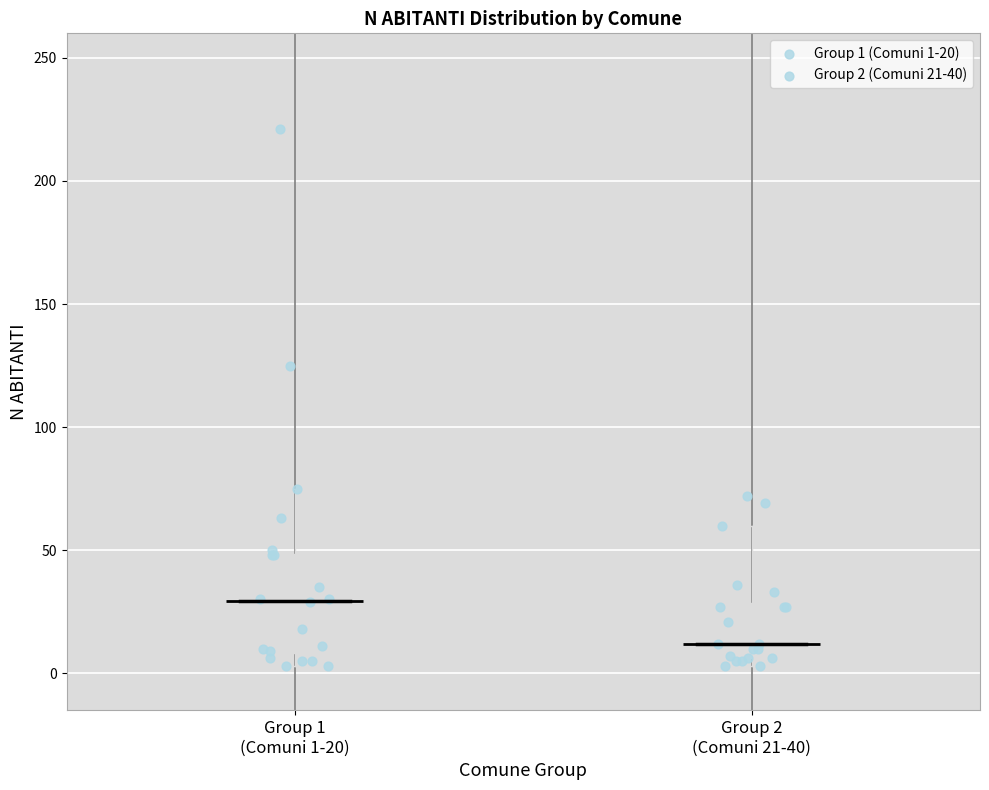

Where is the lower edge of the box for Group 2 (Comuni 21-40) on the y-axis? The values are not printed on the chart, so give them approximately, as read against the axis.

5